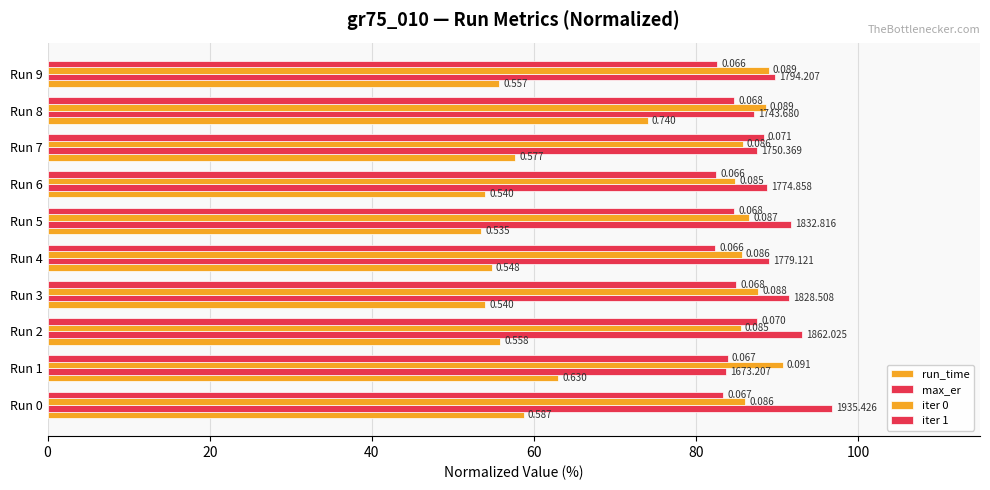

Which series has the largest range (max minus min)?

run_time